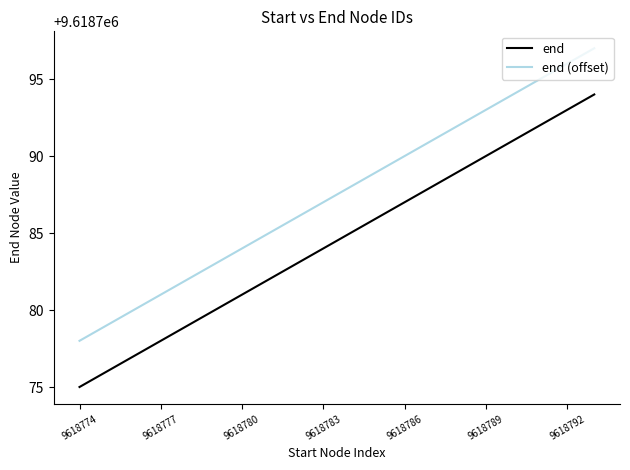

What is the lowest value of the end (offset) series?

9618778